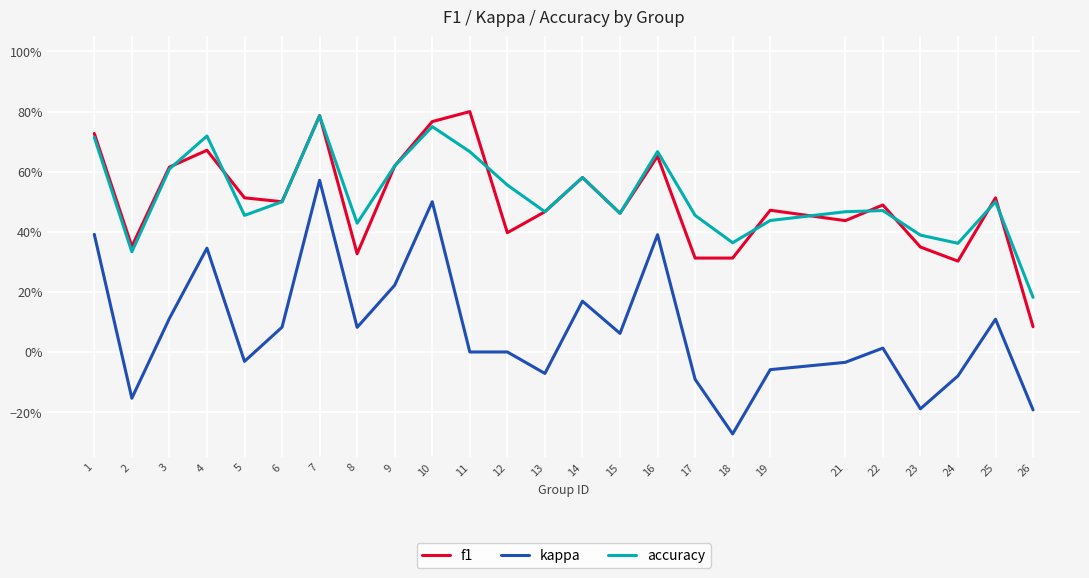

Which series has the largest range (max minus min)?

kappa